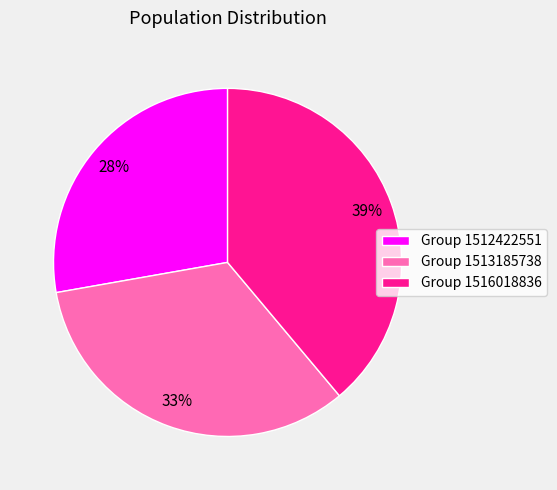

To the nearest percent, what is the difference between the largest and smallest slice percentages?

11%